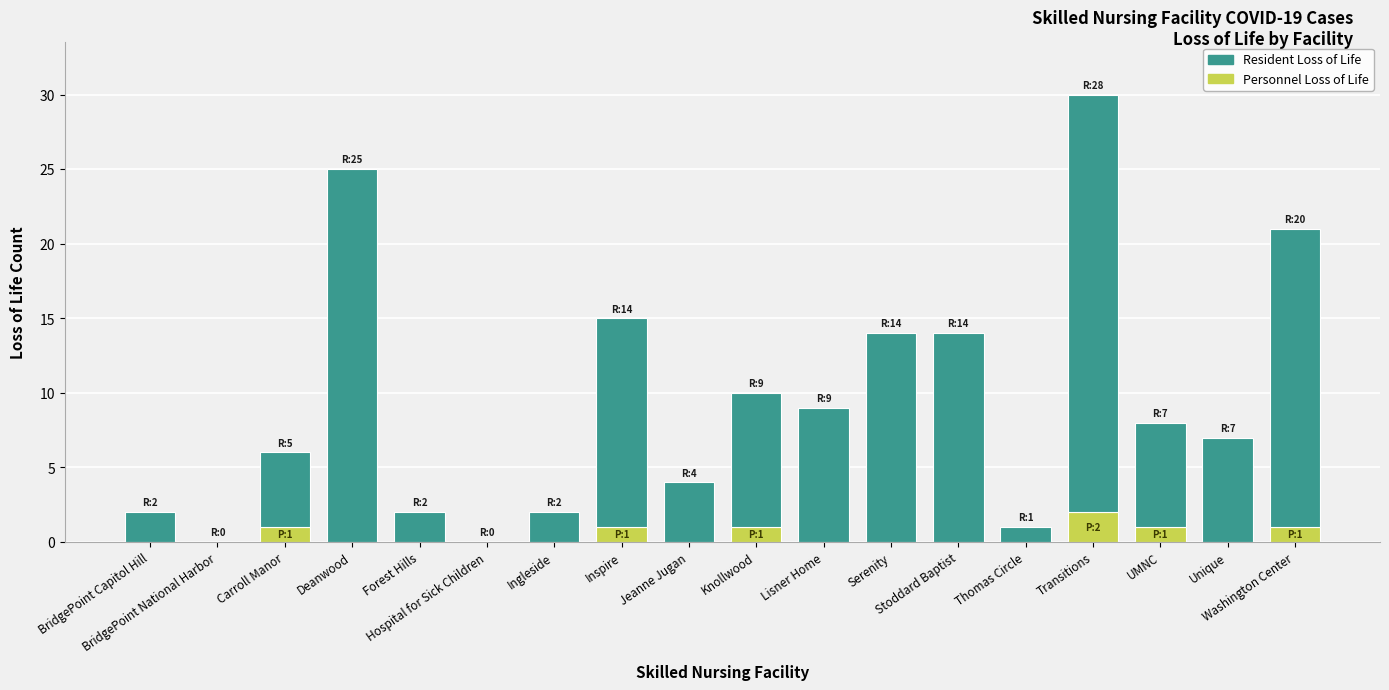

What is the total value across all series at Unique?

7